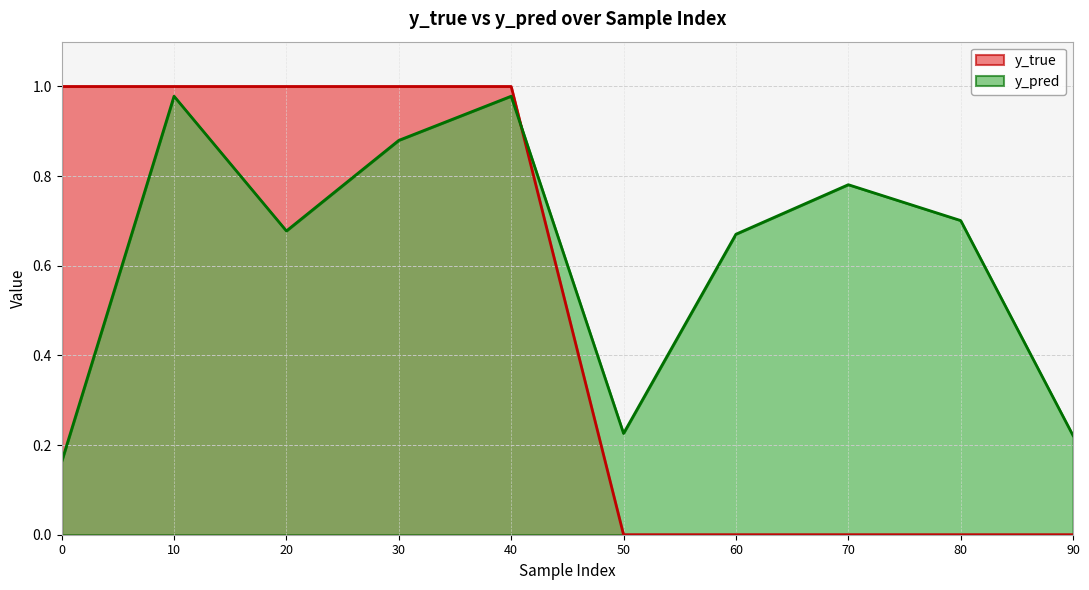

At which category is the sum across all series the highest?

10